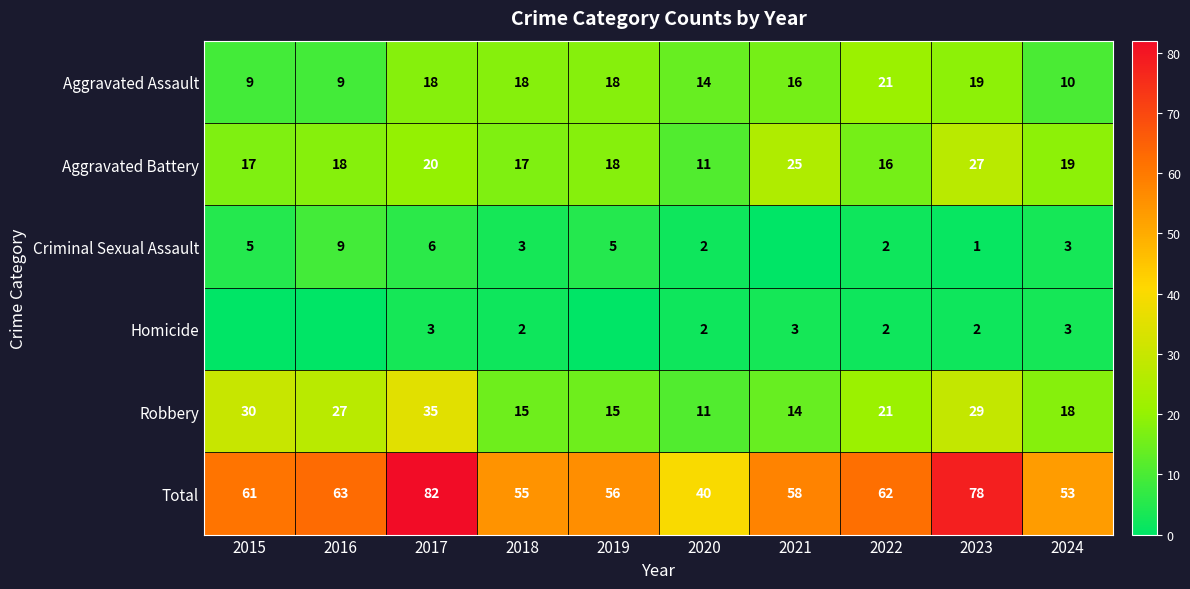

The Total series shows 11 at 2020. True or false?

False